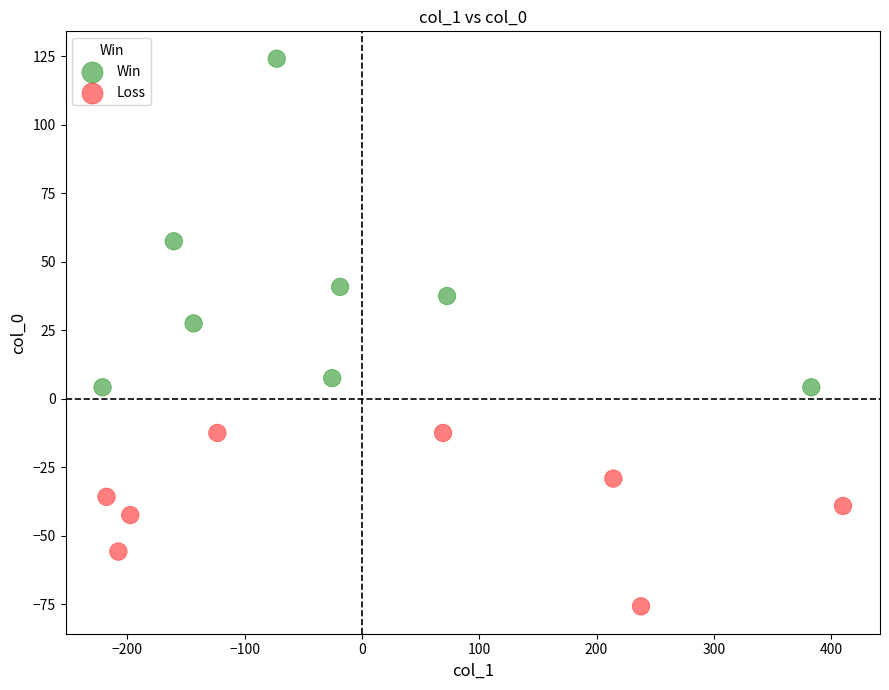

Which series reaches the minimum Y coordinate?

Loss